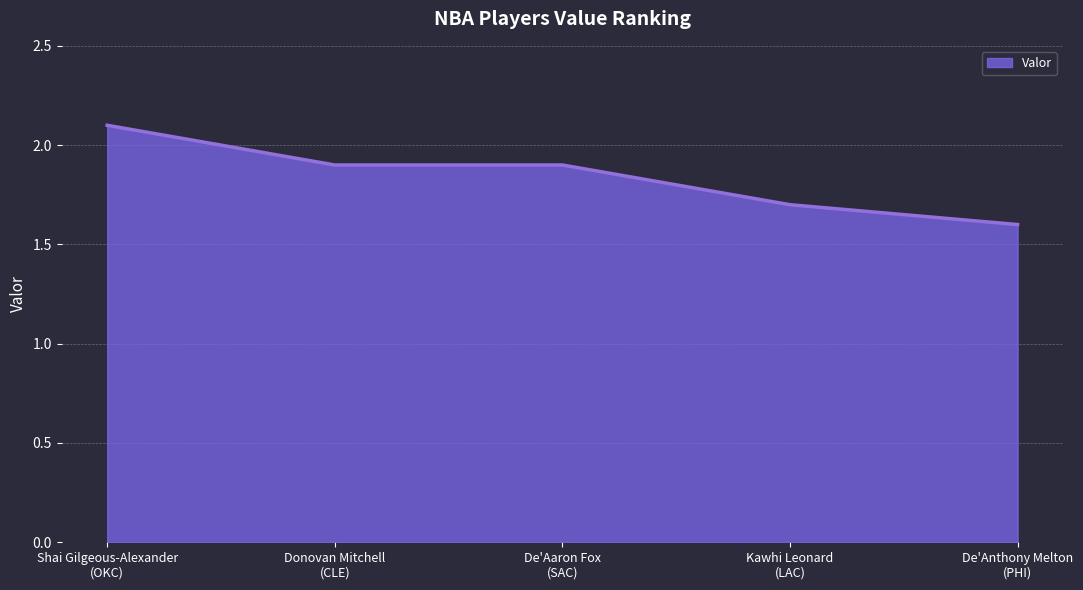

Reading left to right, list all the values displayed in this chart.

Shai Gilgeous-Alexander
(OKC)=2.1	Donovan Mitchell
(CLE)=1.9	De'Aaron Fox
(SAC)=1.9	Kawhi Leonard
(LAC)=1.7	De'Anthony Melton
(PHI)=1.6